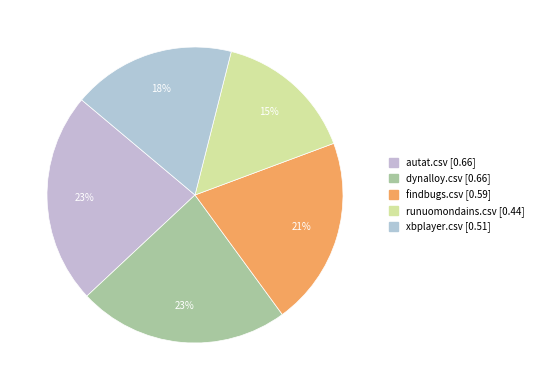

How many segments does this pie chart have?

5